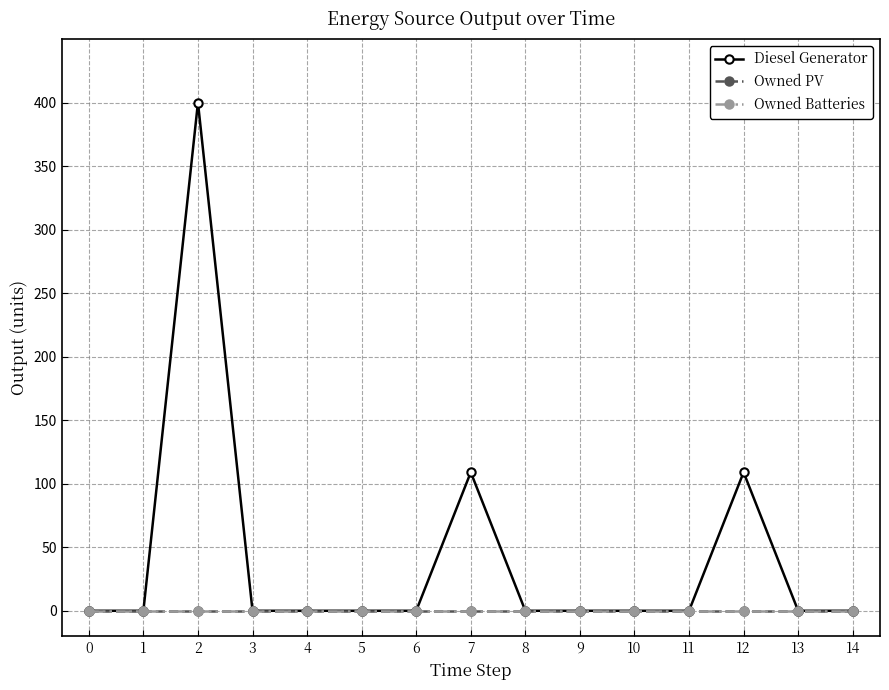

Reading left to right, list all the values displayed in this chart.

Diesel Generator: 0=0	1=0	2=400	3=0	4=0	5=0	6=0	7=109	8=0	9=0	10=0	11=0	12=109	13=0	14=0
Owned PV: 0=0	1=0	2=0	3=0	4=0	5=0	6=0	7=0	8=0	9=0	10=0	11=0	12=0	13=0	14=0
Owned Batteries: 0=0	1=0	2=0	3=0	4=0	5=0	6=0	7=0	8=0	9=0	10=0	11=0	12=0	13=0	14=0